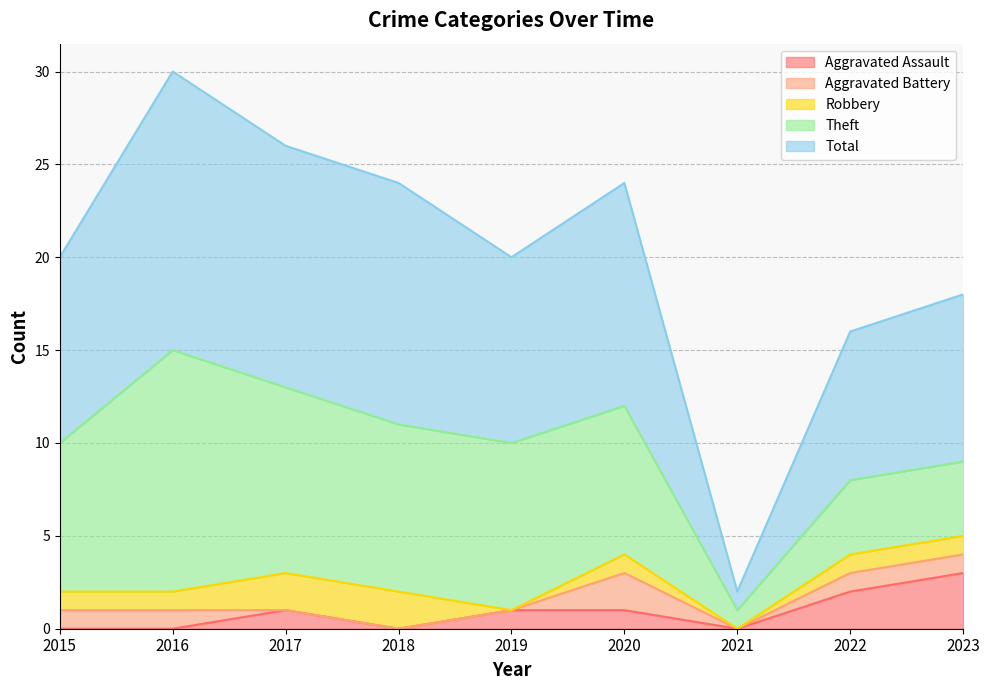

Which category has the lowest value in the Theft series?

2021